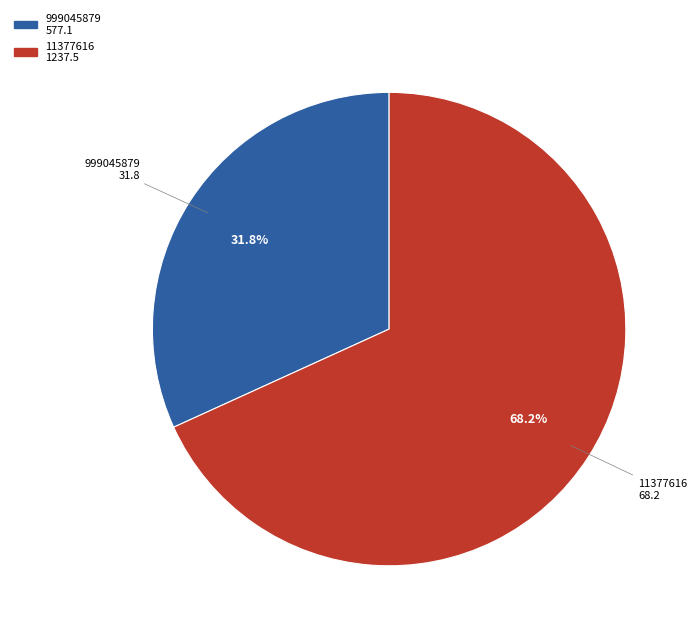

The 11377616 slice represents 59% of the pie. True or false?

False